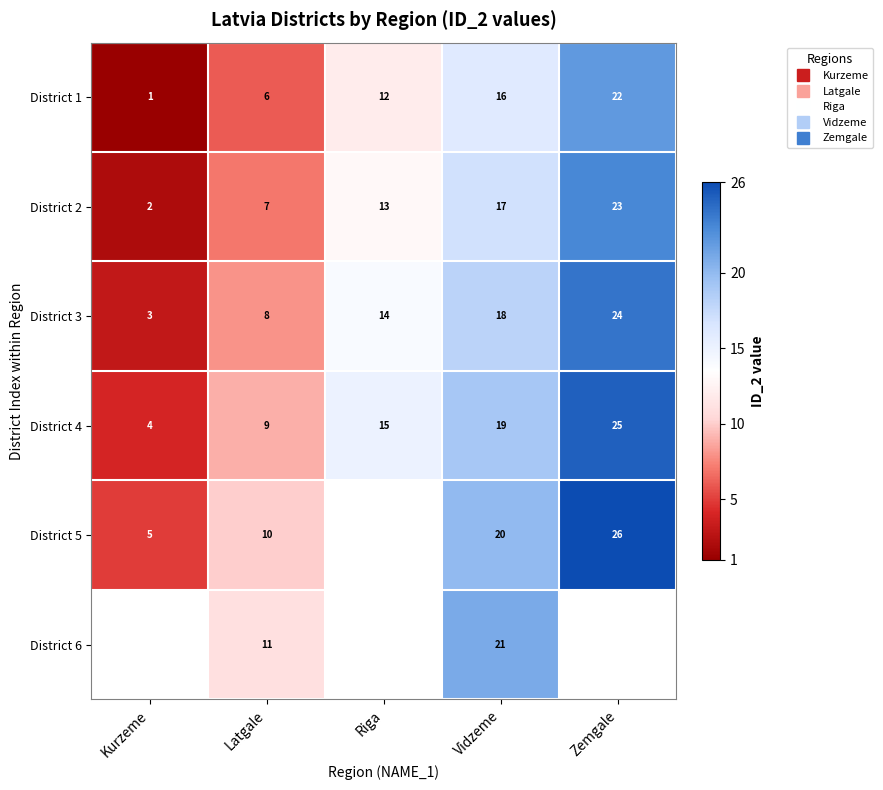

At which label is District 3 closest to 13?

Riga